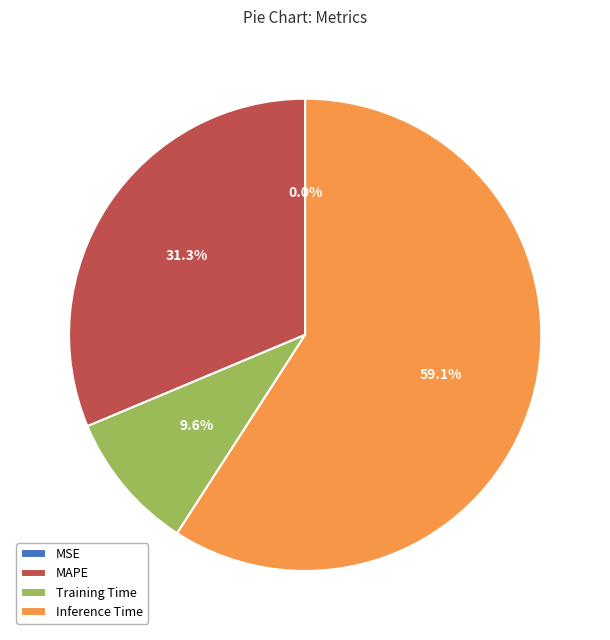

Does any single category account for the majority?

Yes